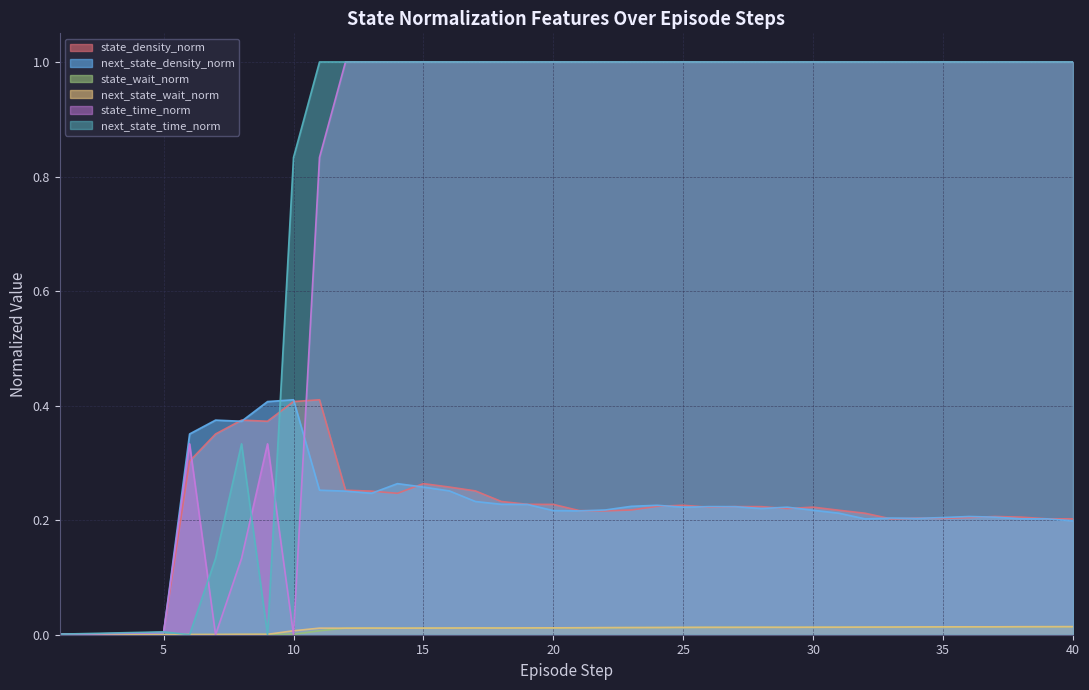

At how many categories does at least one series exceed 0?

40